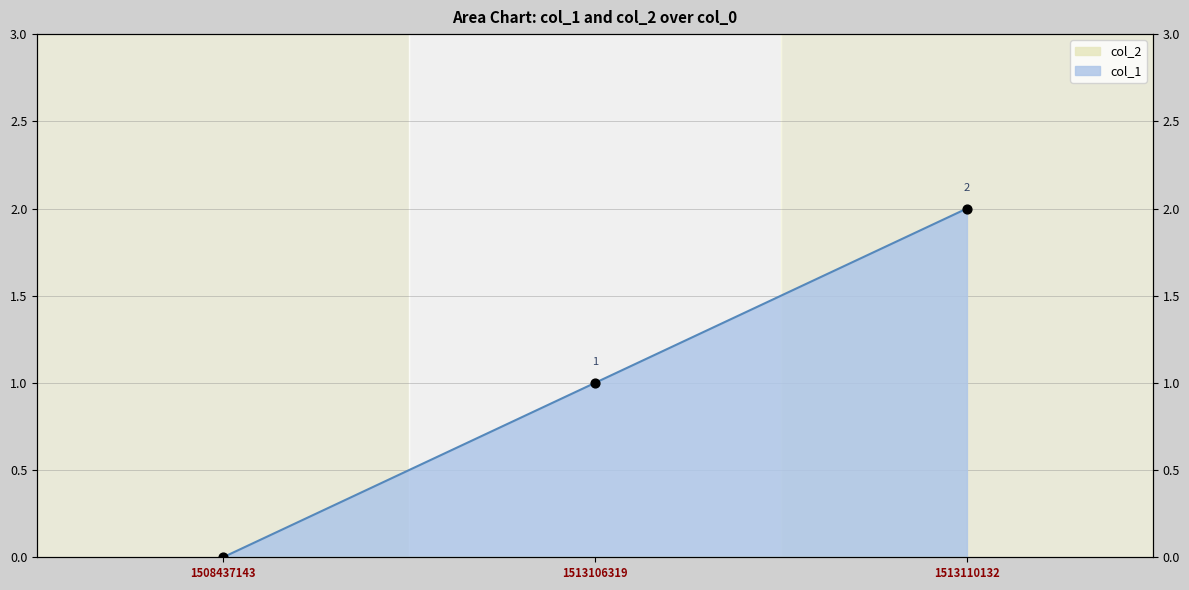

What is the change in value from 1508437143 to 1513106319?

+1